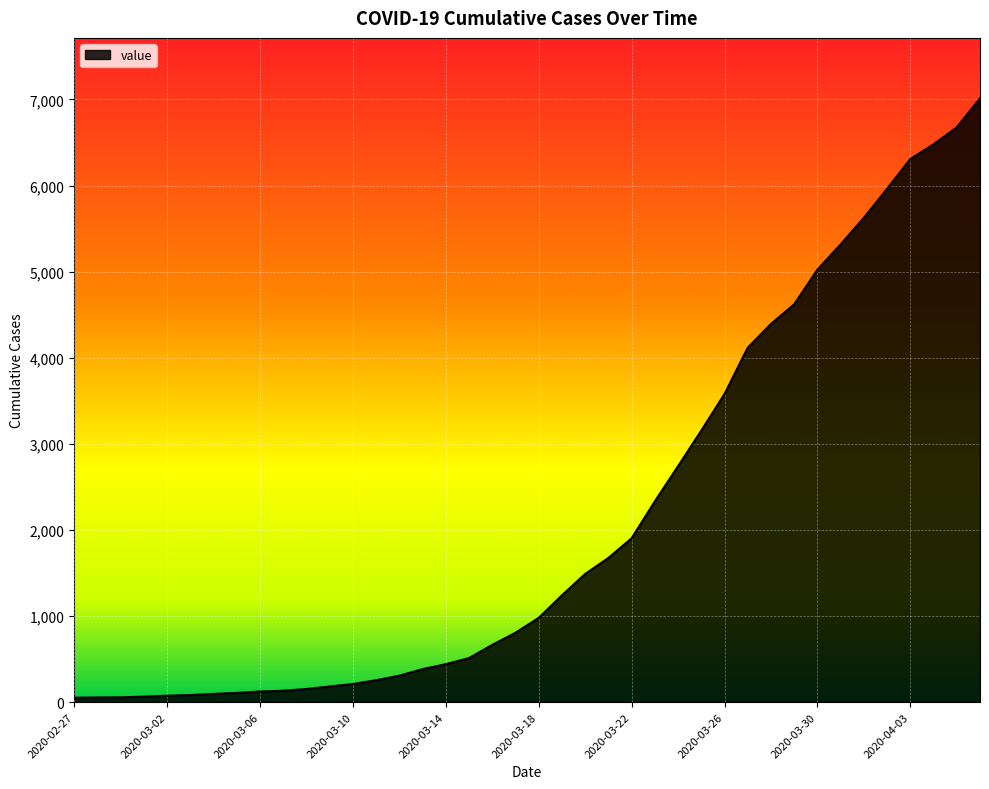

What is the smallest value displayed?

52